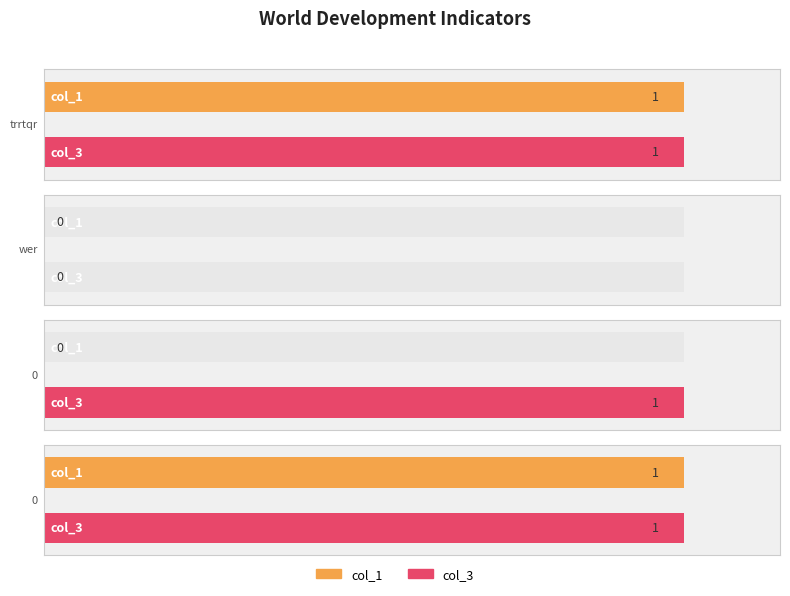

List the labels in order of value, smallest first.

wer, 0, trrtqr, 0